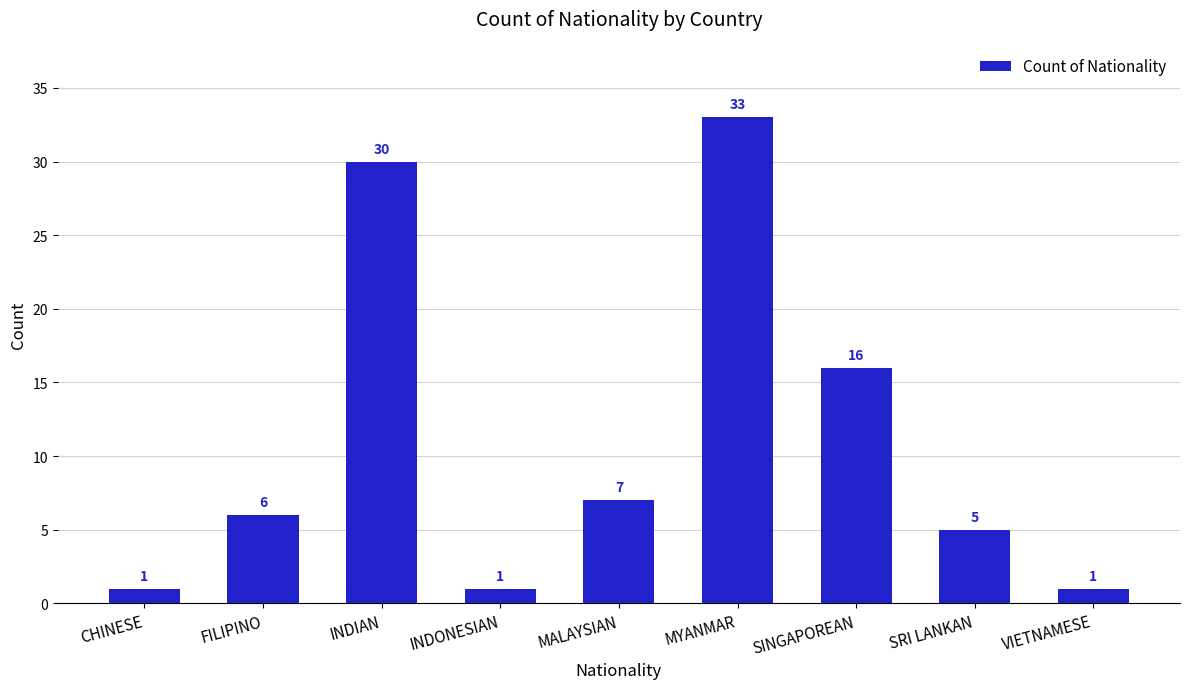

Count the values in the range 1 to 16.

7